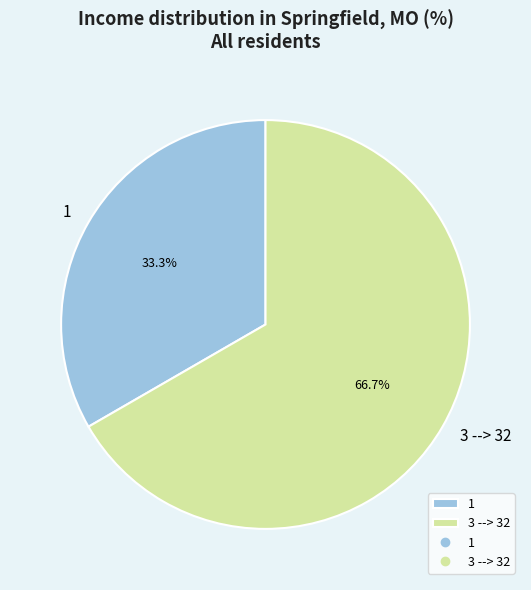

Combined, what portion of the pie is 3 --> 32 and 1?

100.0%